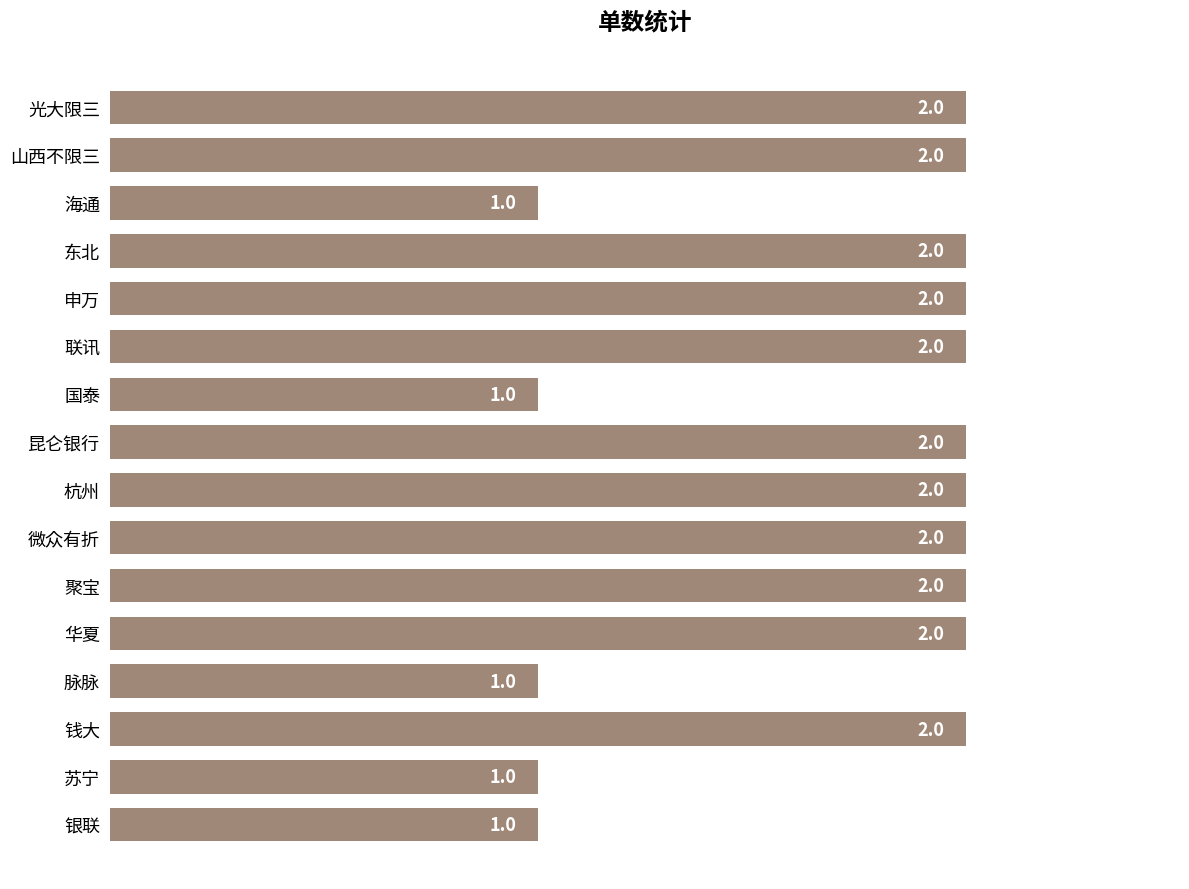

What is the minimum value shown in the chart?

1